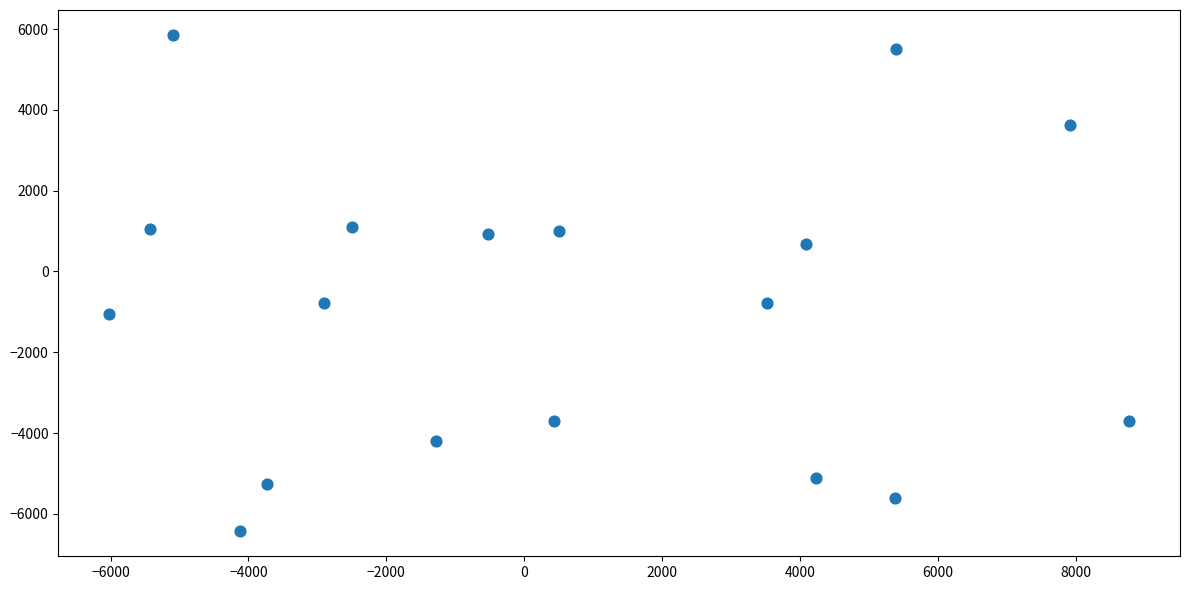

What is the range of Y values (max minus min)?

12297.9